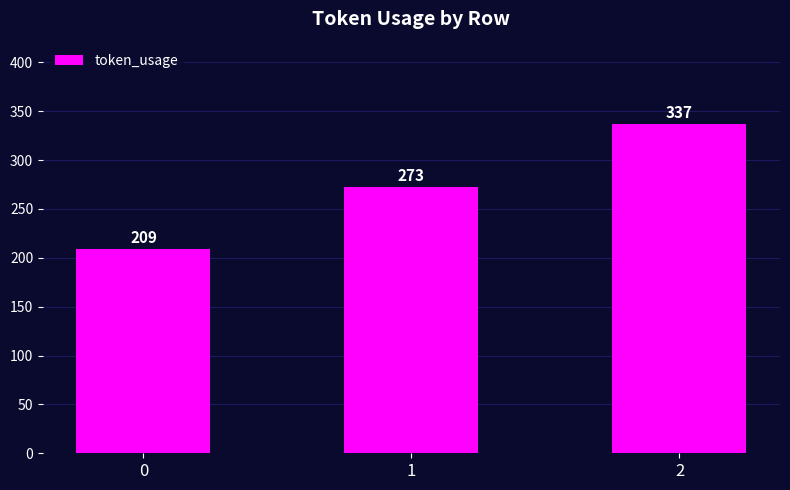

What is the change in value from 0 to 2?

+128